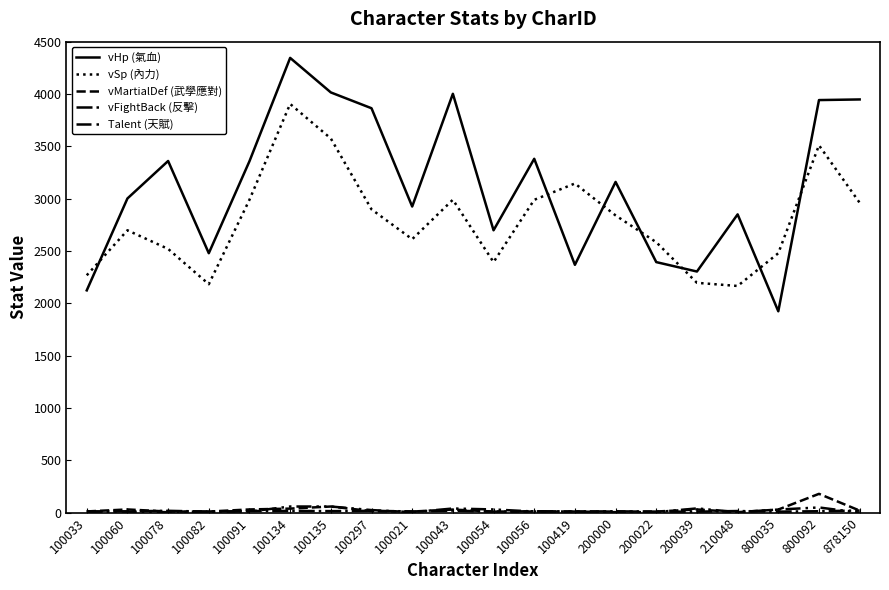

Does the chart display data point markers on the line(s)?

No